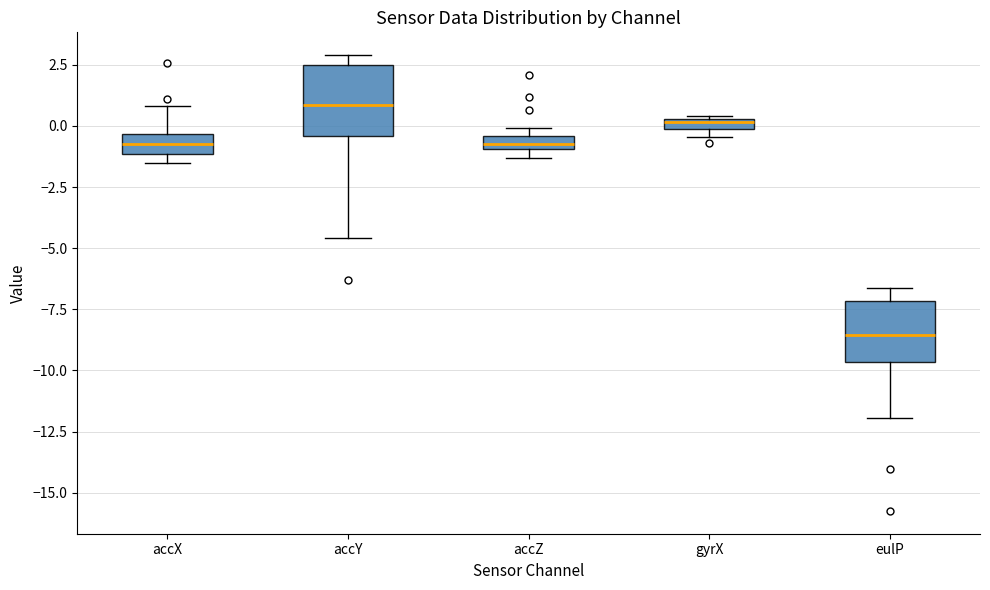

Where is the upper edge of the box for accY on the y-axis? The values are not printed on the chart, so give them approximately, as read against the axis.

2.5